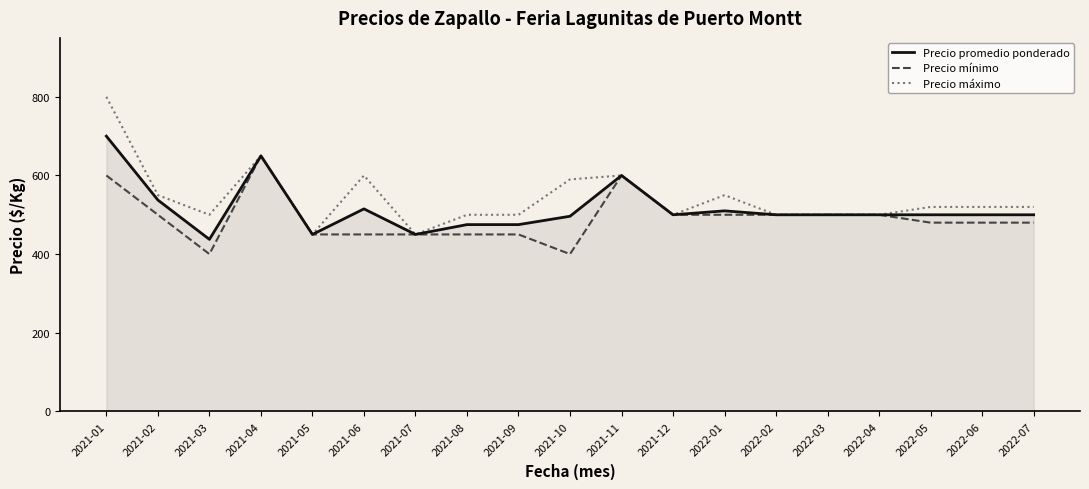

At 2021-10, list the series in order from smallest to largest.

Precio mínimo, Precio promedio ponderado, Precio máximo